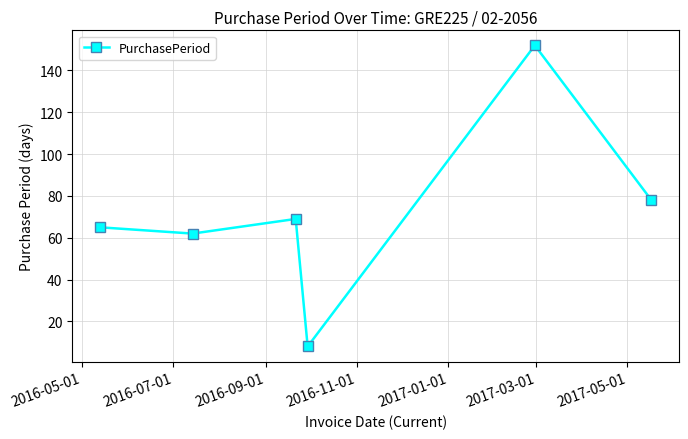

True or false: the data has more than 2 interior local peaks.

False